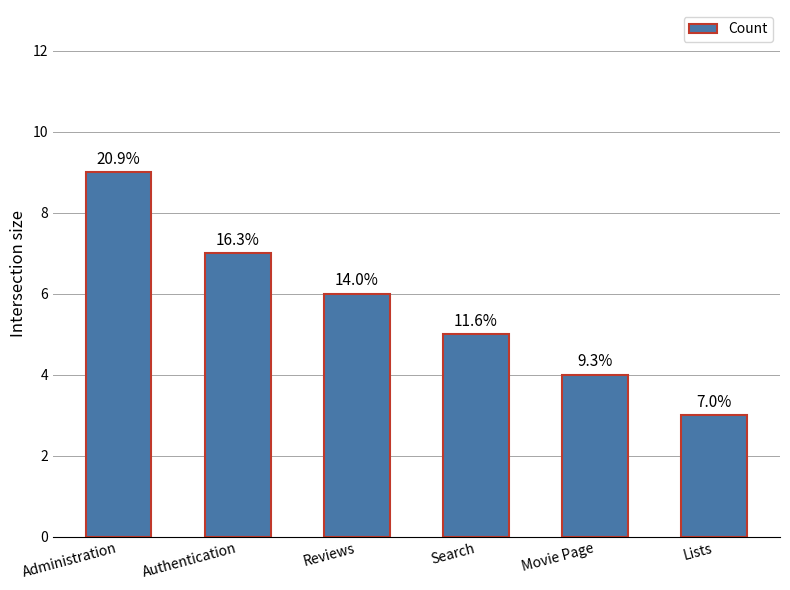

How many bars are there in total?

6